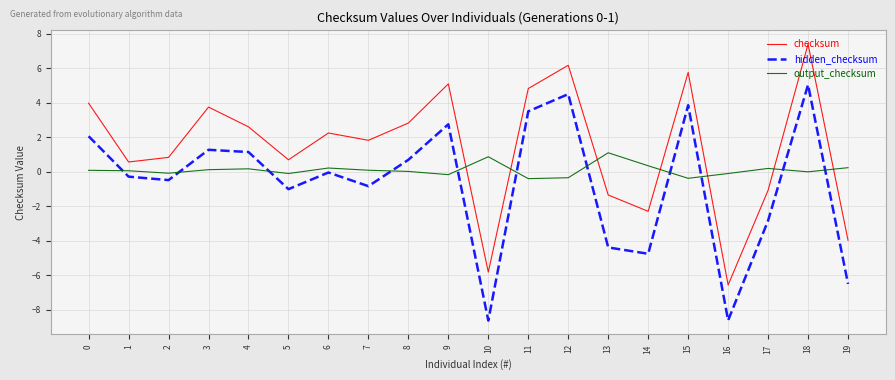

Is it true that checksum equals -1.3 at 13?

True